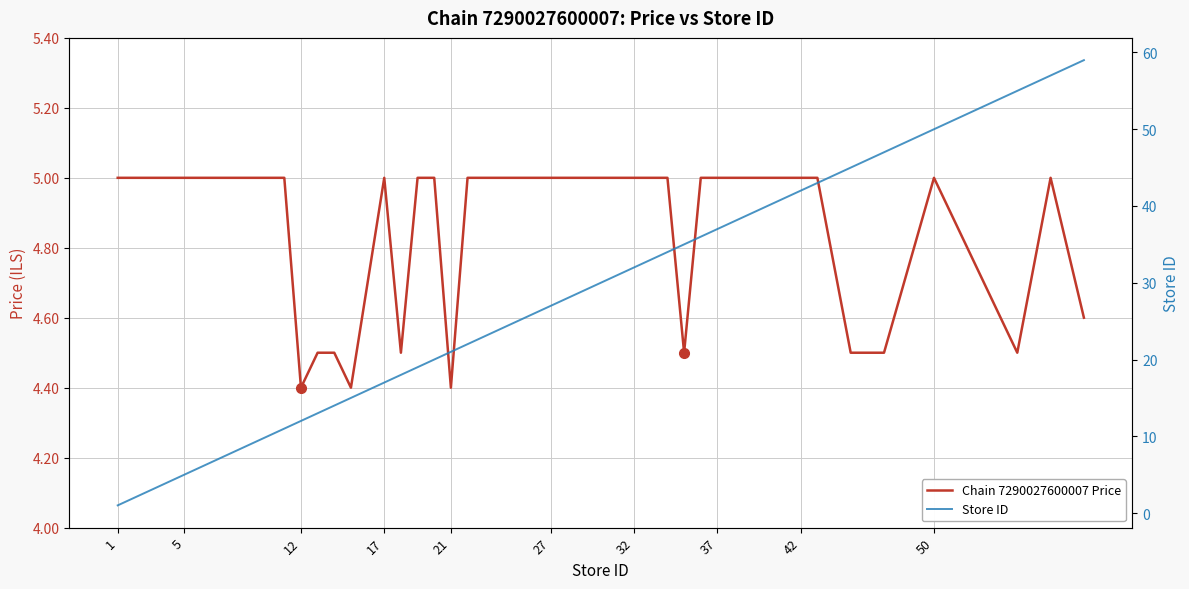

Is this an area chart (filled region under the line)?

No